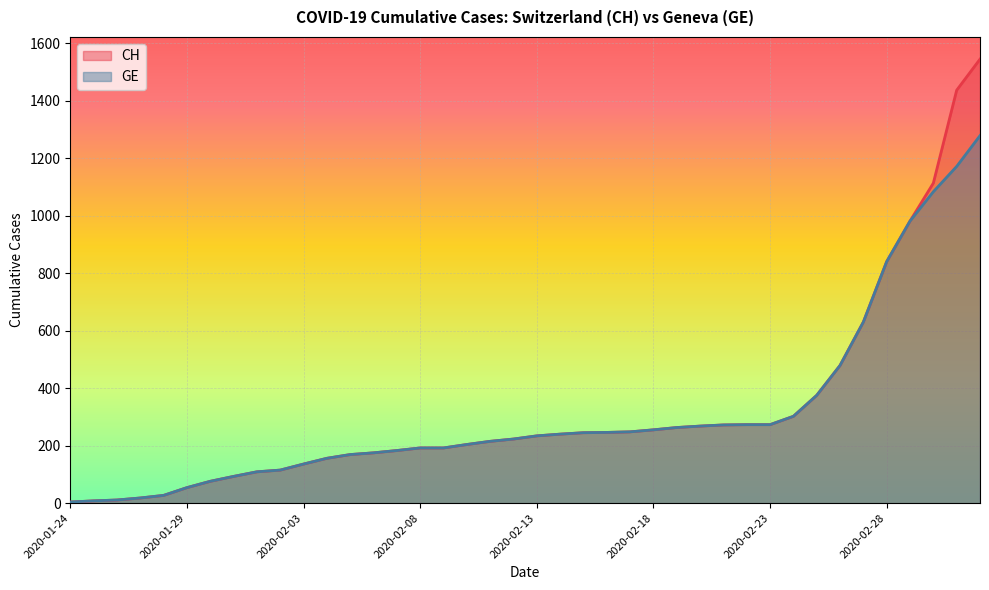

List the labels in order of GE value, largest first.

2020-03-03, 2020-03-02, 2020-03-01, 2020-02-29, 2020-02-28, 2020-02-27, 2020-02-26, 2020-02-25, 2020-02-24, 2020-02-22, 2020-02-23, 2020-02-21, 2020-02-20, 2020-02-19, 2020-02-18, 2020-02-17, 2020-02-16, 2020-02-15, 2020-02-14, 2020-02-13, 2020-02-12, 2020-02-11, 2020-02-10, 2020-02-08, 2020-02-09, 2020-02-07, 2020-02-06, 2020-02-05, 2020-02-04, 2020-02-03, 2020-02-02, 2020-02-01, 2020-01-31, 2020-01-30, 2020-01-29, 2020-01-28, 2020-01-27, 2020-01-26, 2020-01-25, 2020-01-24